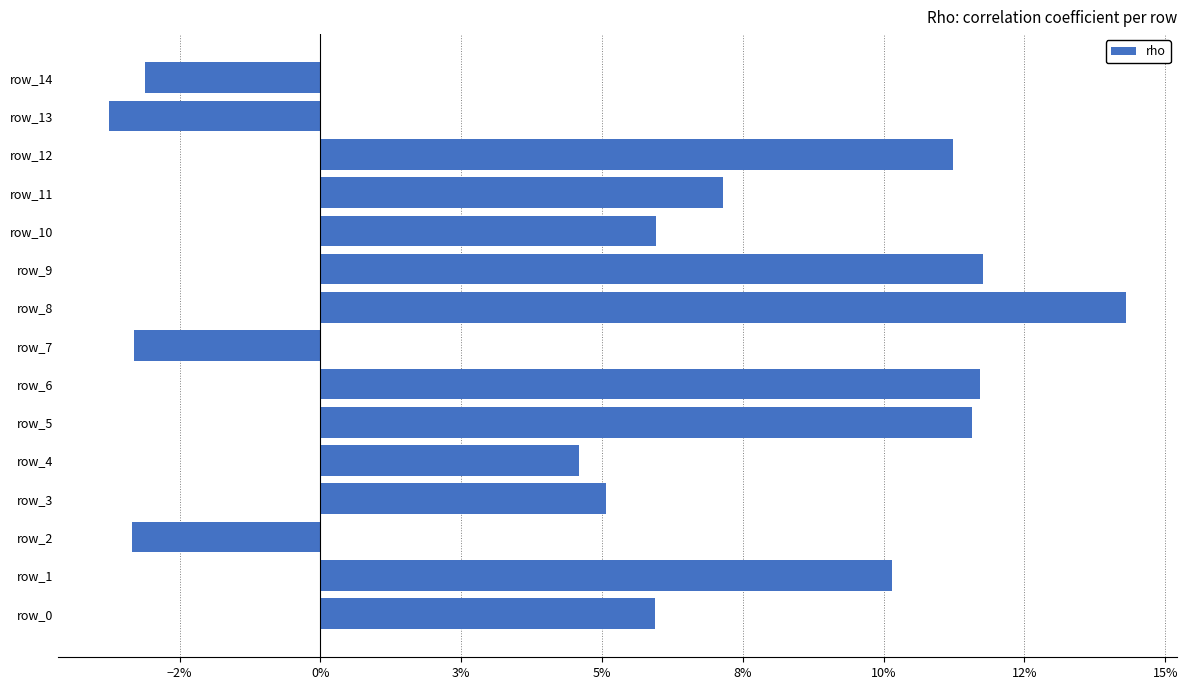

Does the chart contain stacked bars?

No